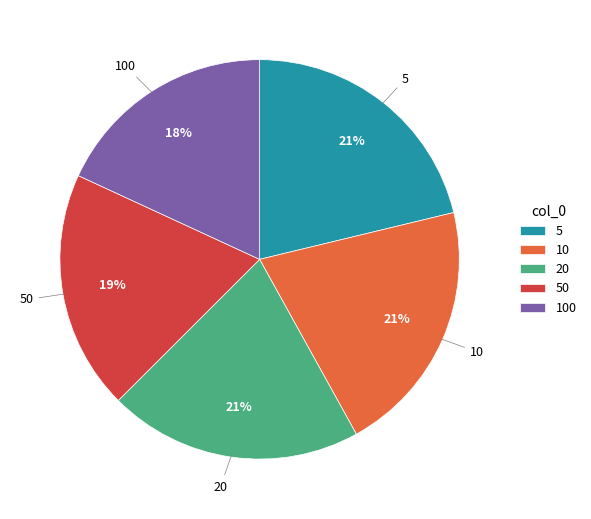

What is the smallest slice in the pie chart?

100